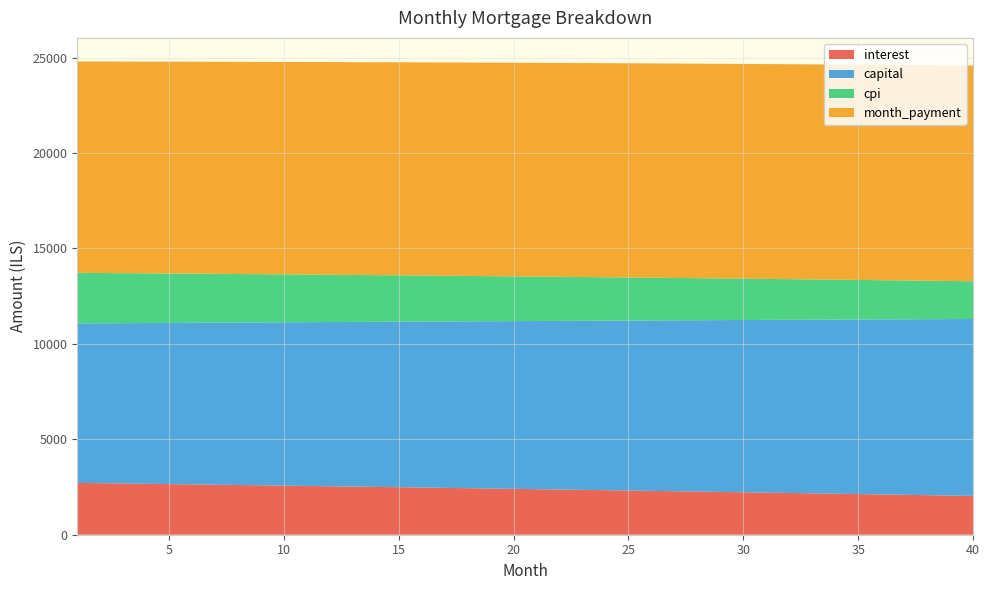

Reading left to right, list all the values displayed in this chart.

interest: 1=2715.6	2=2700.1	3=2684.6	4=2668.9	5=2653.2	6=2637.3	7=2621.3	8=2605.3	9=2589.1	10=2572.8	11=2556.4	12=2540.0	13=2523.4	14=2506.7	15=2489.9	16=2472.9	17=2455.9	18=2438.8	19=2421.6	20=2404.2	21=2386.8	22=2369.2	23=2351.5	24=2333.7	25=2315.8	26=2297.8	27=2279.7	28=2261.5	29=2243.1	30=2224.6	31=2206.1	32=2187.4	33=2168.6	34=2149.6	35=2130.6	36=2111.4	37=2092.2	38=2072.8	39=2053.2	40=2033.6
capital: 1=8355.6	2=8377.8	3=8400.2	4=8422.6	5=8445.0	6=8467.6	7=8490.1	8=8512.8	9=8535.5	10=8558.2	11=8581.1	12=8604.0	13=8626.9	14=8649.9	15=8673.0	16=8696.1	17=8719.3	18=8742.5	19=8765.8	20=8789.2	21=8812.7	22=8836.2	23=8859.7	24=8883.4	25=8907.0	26=8930.8	27=8954.6	28=8978.5	29=9002.4	30=9026.4	31=9050.5	32=9074.6	33=9098.8	34=9123.1	35=9147.4	36=9171.8	37=9196.3	38=9220.8	39=9245.4	40=9270.0
cpi: 1=2651.5	2=2636.2	3=2620.9	4=2605.4	5=2589.8	6=2574.1	7=2558.4	8=2542.5	9=2526.5	10=2510.4	11=2494.2	12=2477.9	13=2461.5	14=2445.0	15=2428.4	16=2411.7	17=2394.9	18=2378.0	19=2360.9	20=2343.8	21=2326.5	22=2309.2	23=2291.7	24=2274.1	25=2256.4	26=2238.7	27=2220.7	28=2202.7	29=2184.6	30=2166.3	31=2148.0	32=2129.5	33=2110.9	34=2092.2	35=2073.4	36=2054.5	37=2035.4	38=2016.3	39=1997.0	40=1977.6
month_payment: 1=11071.1	2=11077.9	3=11084.7	4=11091.5	5=11098.2	6=11104.9	7=11111.5	8=11118.0	9=11124.6	10=11131.1	11=11137.5	12=11143.9	13=11150.3	14=11156.6	15=11162.8	16=11169.0	17=11175.2	18=11181.3	19=11187.4	20=11193.4	21=11199.4	22=11205.4	23=11211.2	24=11217.1	25=11222.9	26=11228.6	27=11234.3	28=11239.9	29=11245.5	30=11251.1	31=11256.6	32=11262.0	33=11267.4	34=11272.7	35=11278.0	36=11283.2	37=11288.4	38=11293.6	39=11298.6	40=11303.7